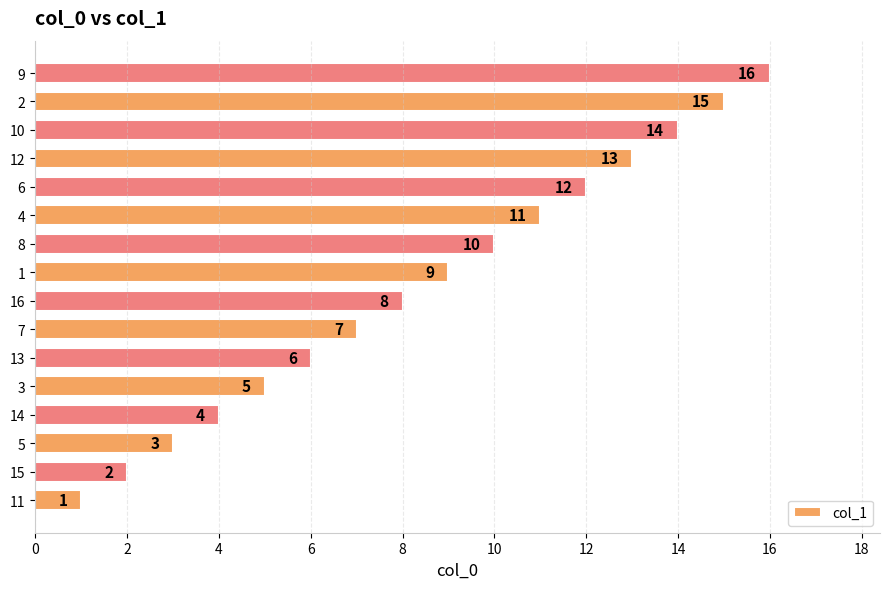

Rank the categories by value from lowest to highest.

11, 15, 5, 14, 3, 13, 7, 16, 1, 8, 4, 6, 12, 10, 2, 9